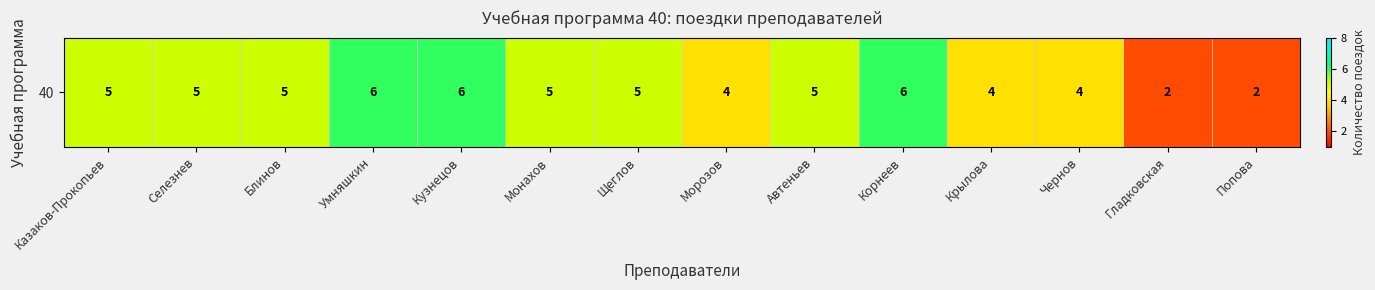

Reading left to right, extract all data points from this chart.

Казаков-Прокопьев=5	Селезнев=5	Блинов=5	Умняшкин=6	Кузнецов=6	Монахов=5	Щеглов=5	Морозов=4	Автеньев=5	Корнеев=6	Крылова=4	Чернов=4	Гладковская=2	Попова=2